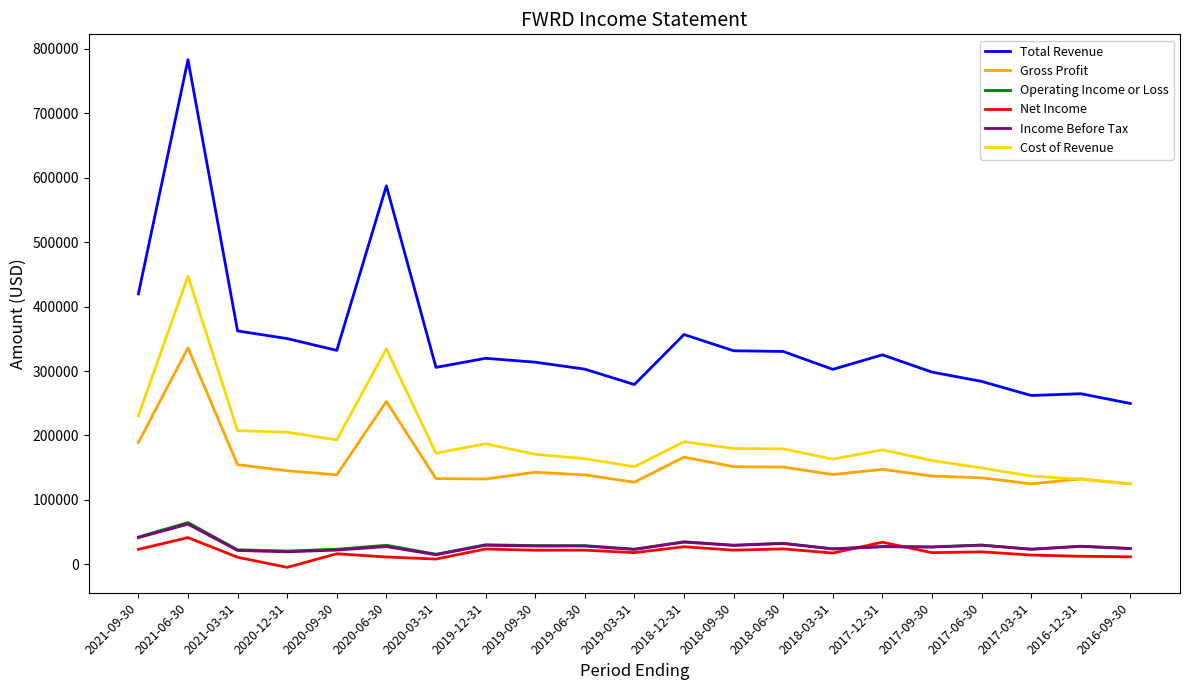

Which series has the widest spread of values?

Total Revenue